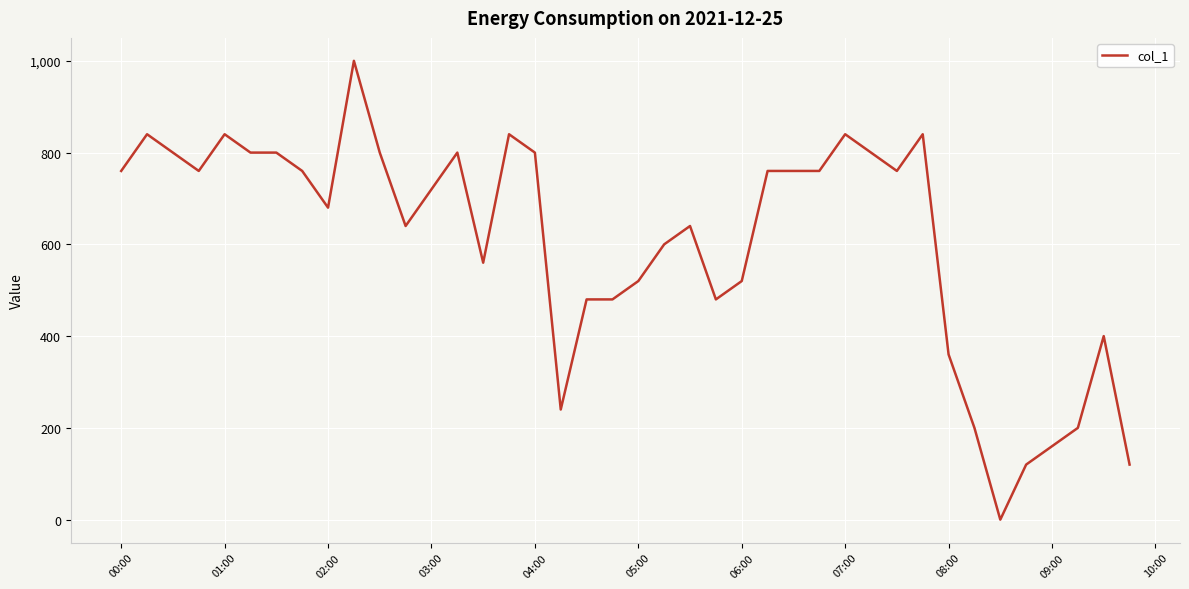

What is the maximum value shown in the chart?

1000